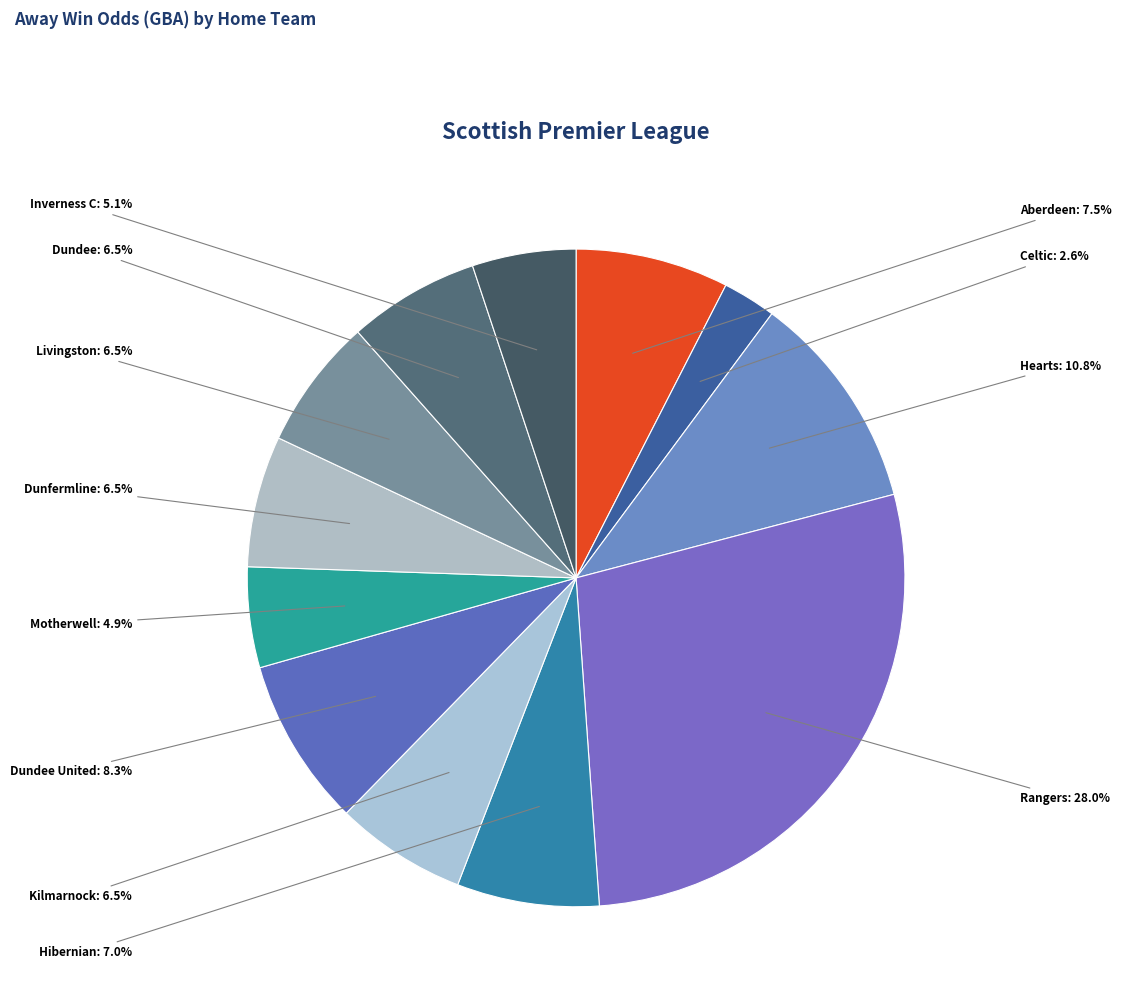

Approximately how many times larger is the value at Rangers compared to Hibernian?

4.0